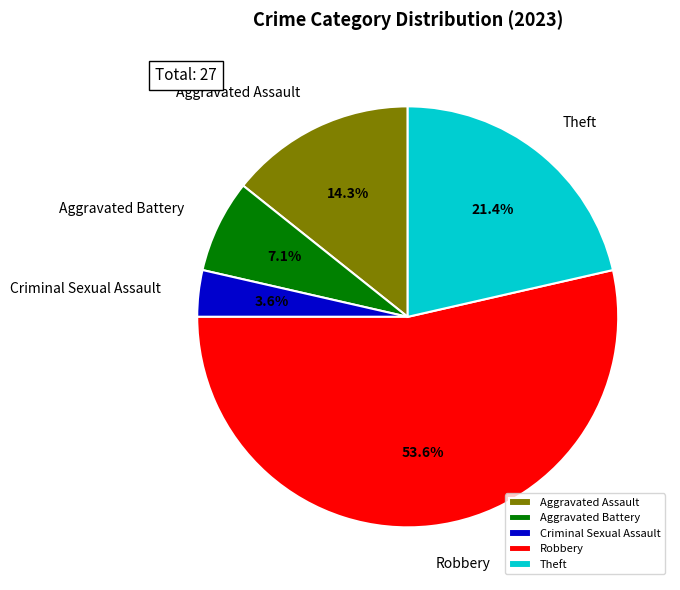

Count the number of slices in the pie.

5